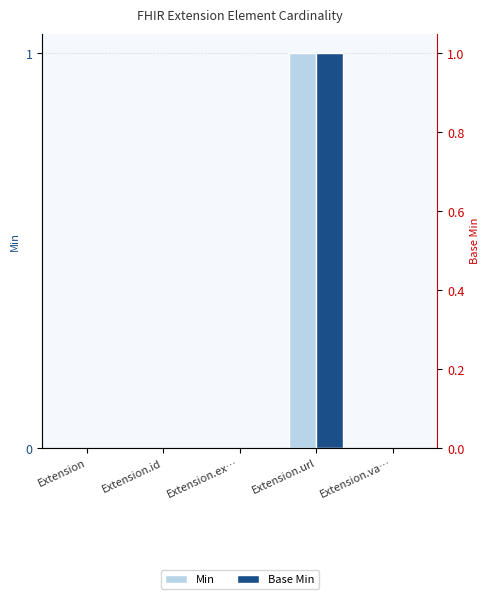

Is the value of Base Min at Extension.ex… greater than the value of Min at Extension.url?

No